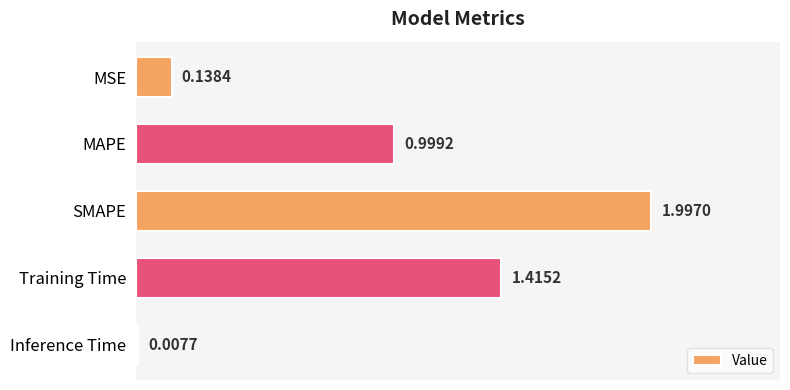

Which label corresponds to the smallest value in the chart?

Inference Time